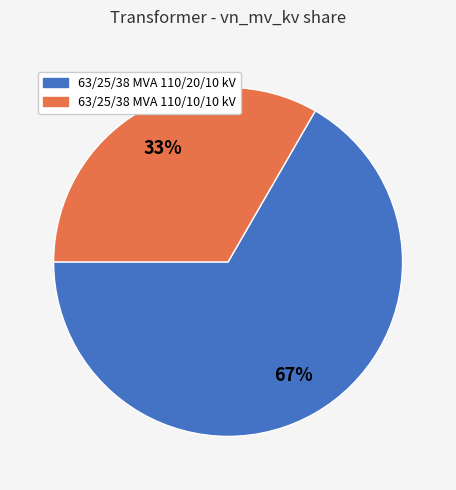

To the nearest percent, what is the average slice percentage?

50%